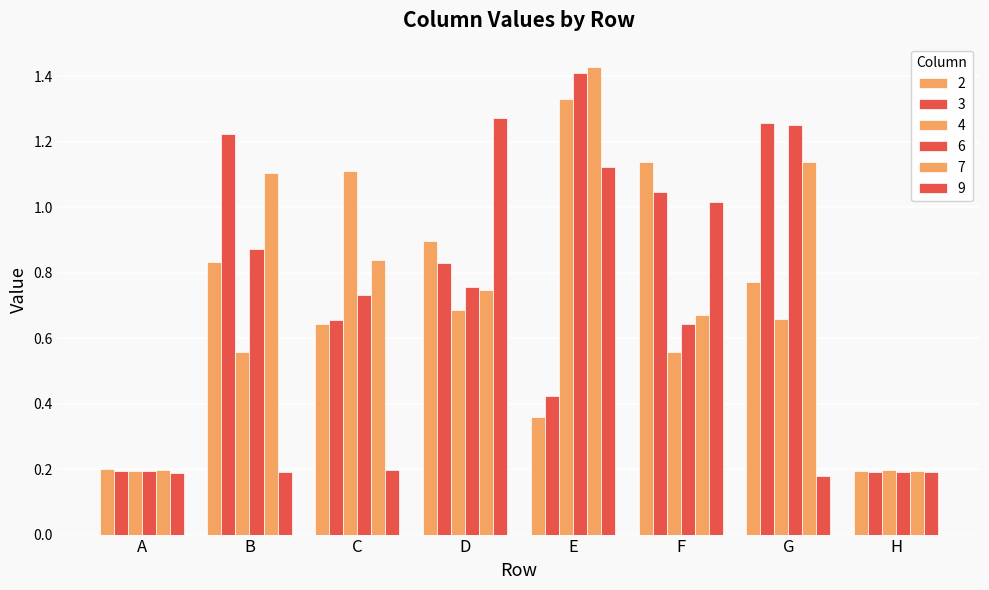

Count the number of categories in the chart.

8